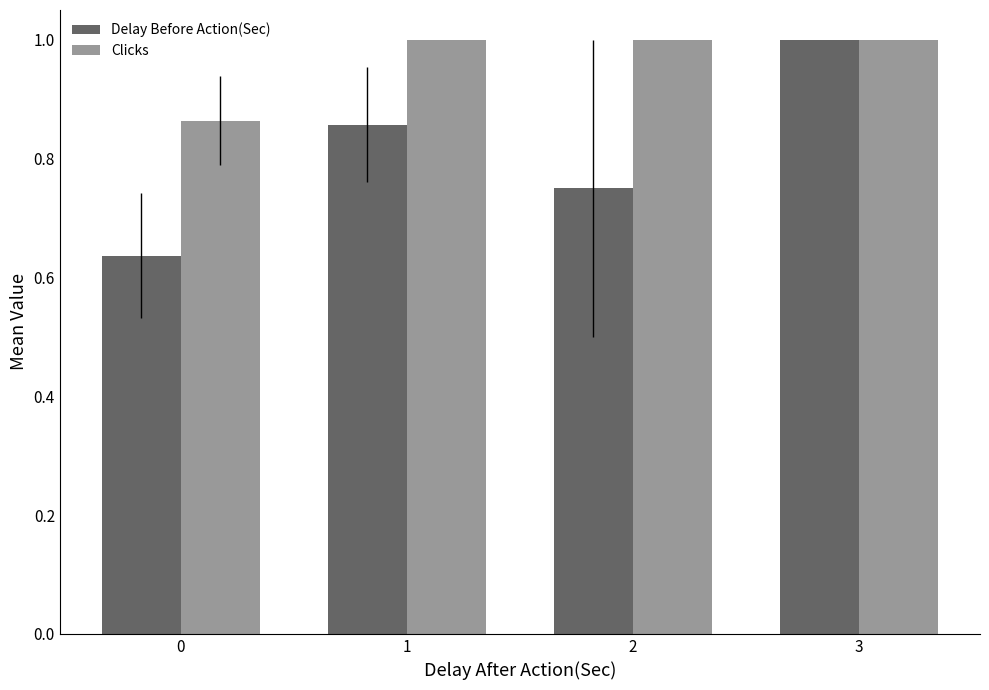

Which series has the largest range (max minus min)?

Delay Before Action(Sec)